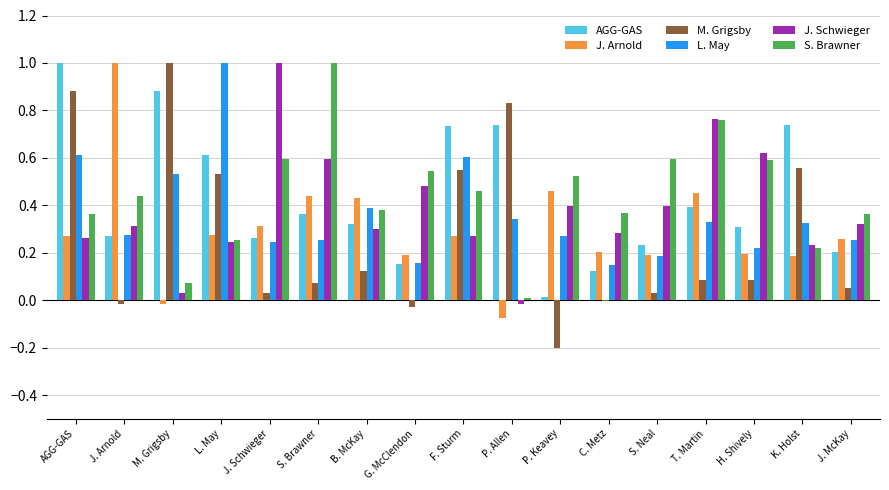

What is the greatest value displayed?

1.0